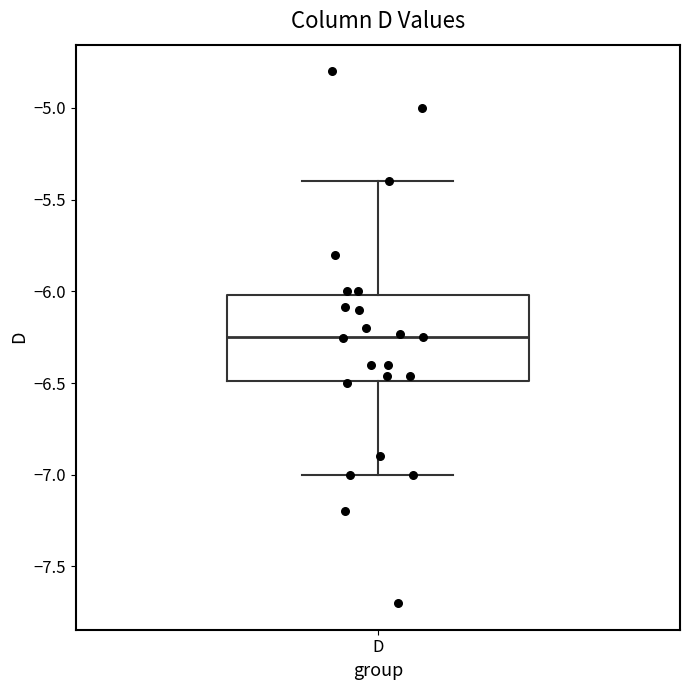

Read this box plot against the y-axis: the position of the median line, the range covered by the box, and the ends of both whiskers. The values are not printed on the chart, so give them approximately, as read against the axis.

median -6.25, box -6.50 to -6.00, whiskers -7.00 to -5.40